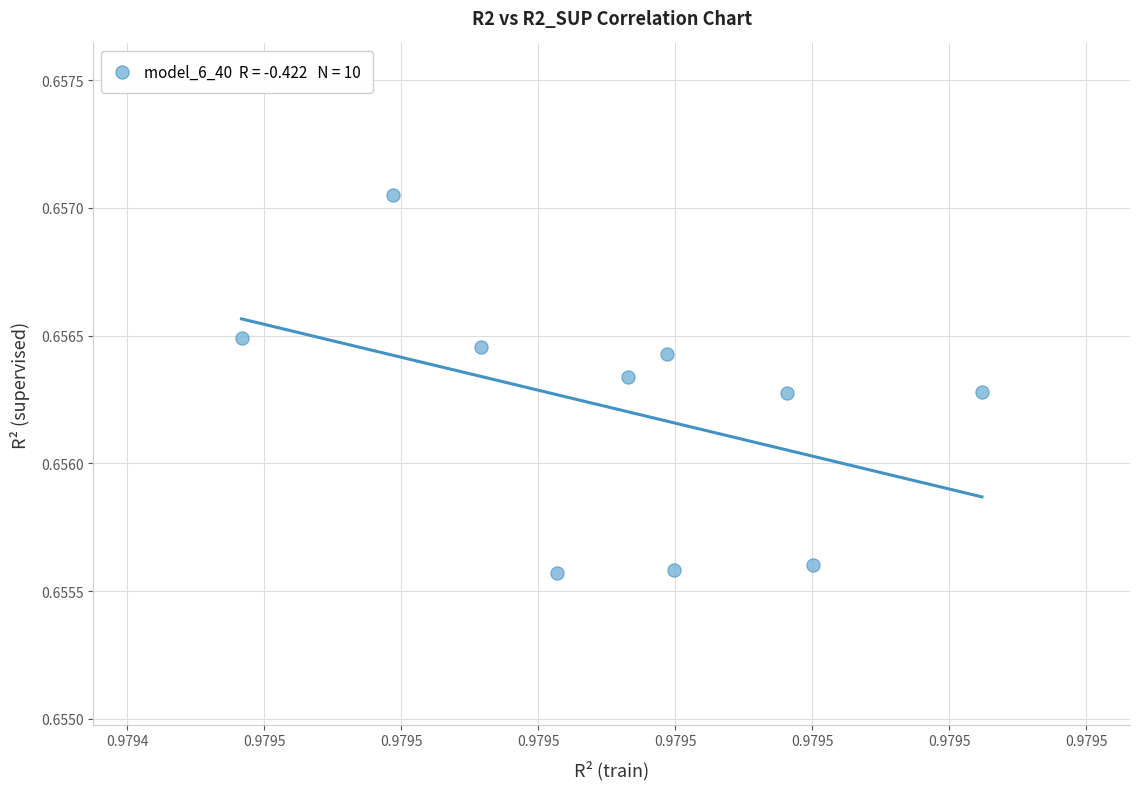

What is the average X value?

1.0